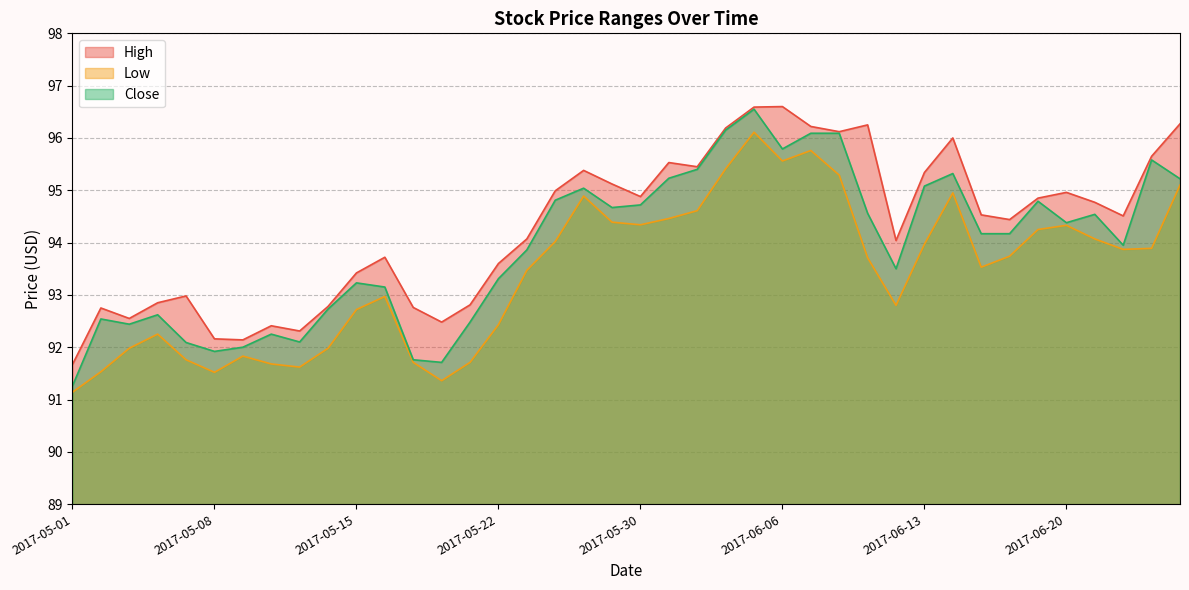

What is the difference between the highest and lowest values at 2017-06-23?

1.8